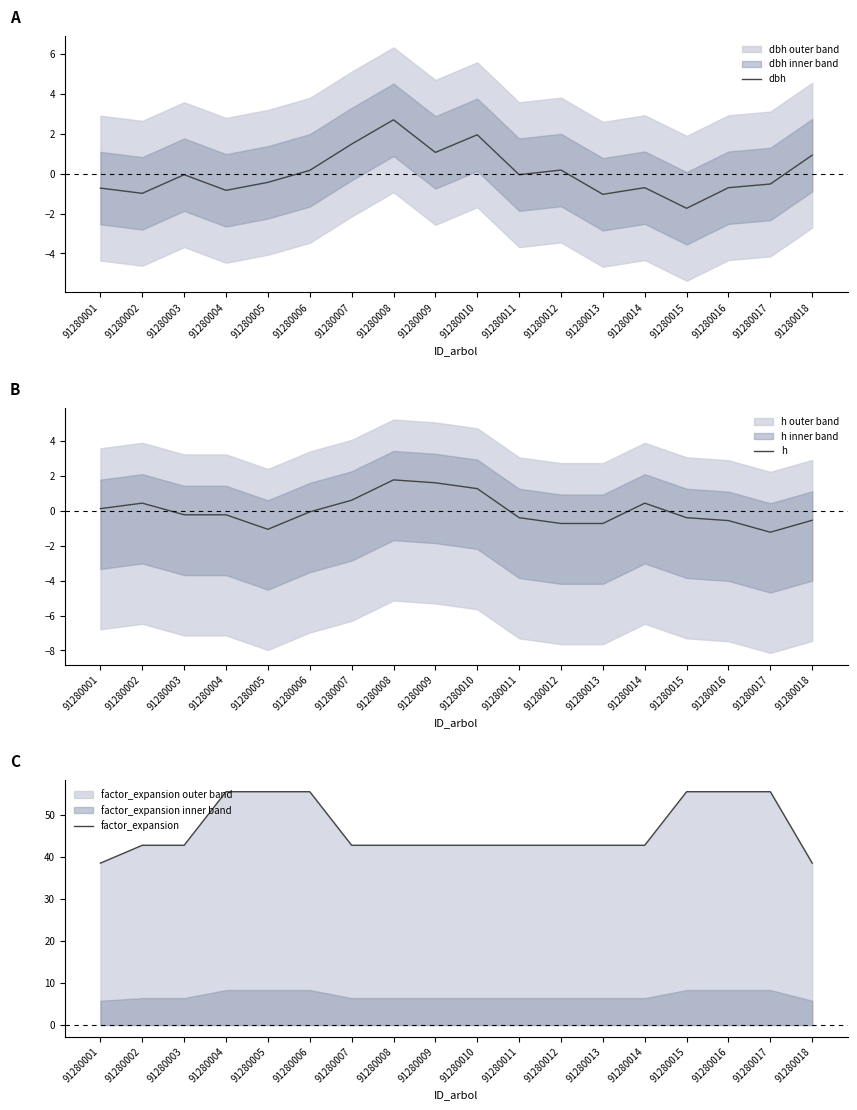

The value of dbh at 91280003 is -0.1. True or false?

True